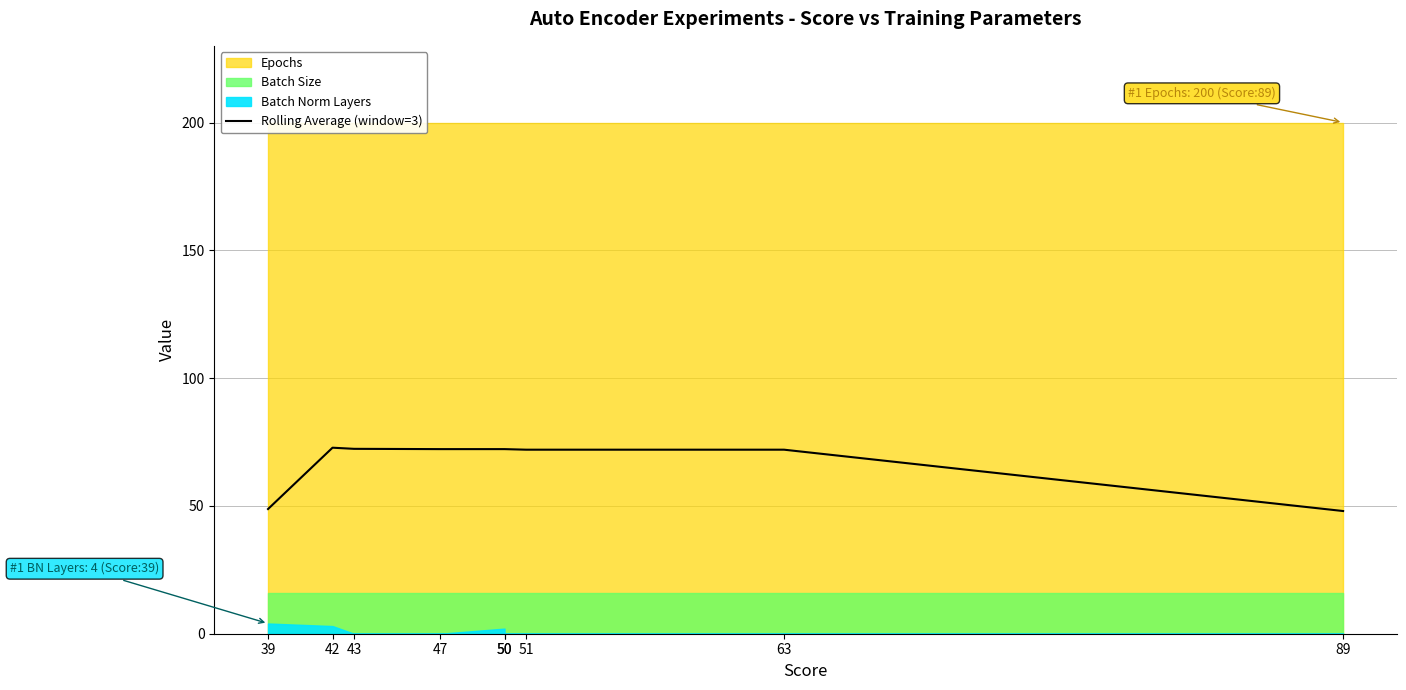

Reading left to right, extract all data points from this chart.

39=48.8	42=72.8	43=72.3	47=72.2	50=72.2	50=72.2	51=72.0	63=72.0	89=48.0